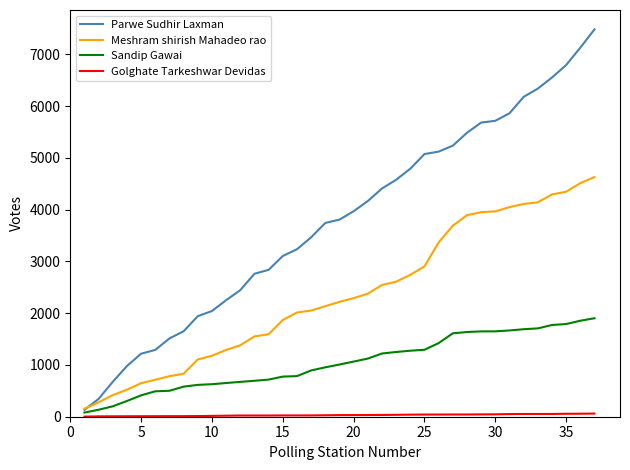

What is the average value of the Meshram shirish Mahadeo rao series?

2355